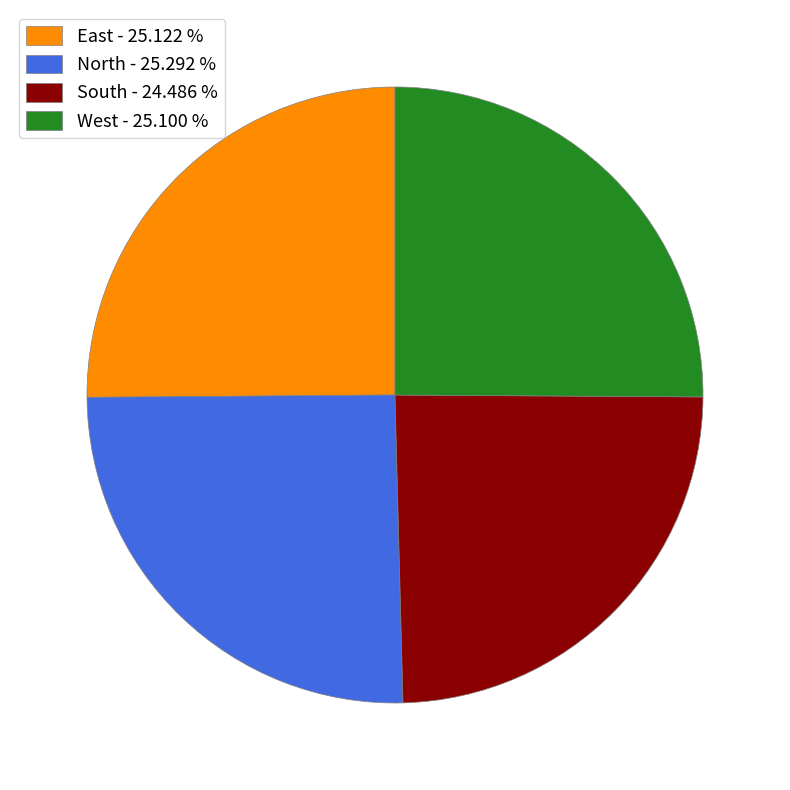

What is the ratio of the value at South - 24.486 % to the value at West - 25.100 %?

1.0